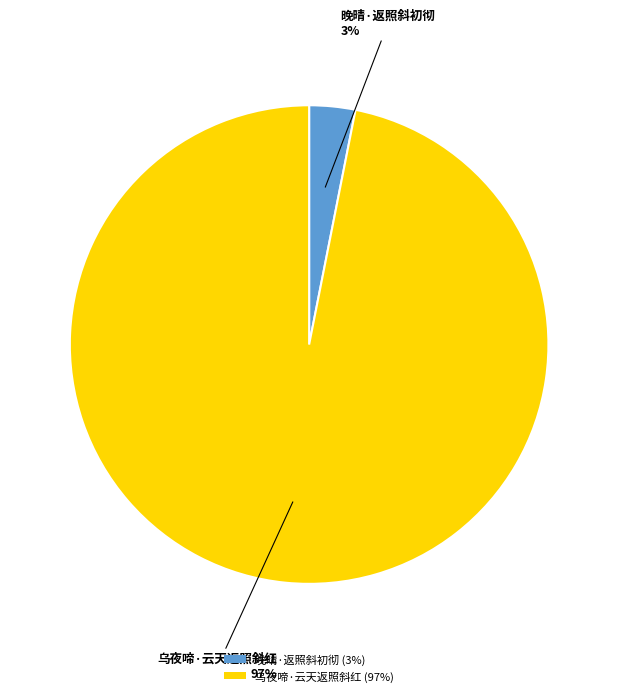

Is there any slice that represents more than half of the pie?

Yes